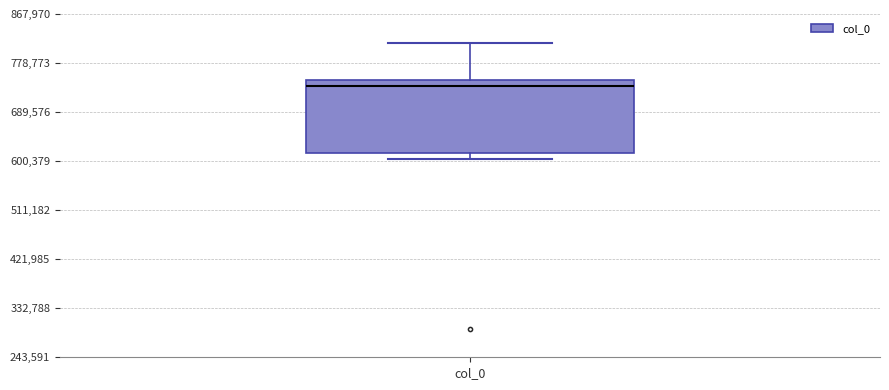

Where is the upper edge of the box for col_0 on the y-axis? The values are not printed on the chart, so give them approximately, as read against the axis.

750000